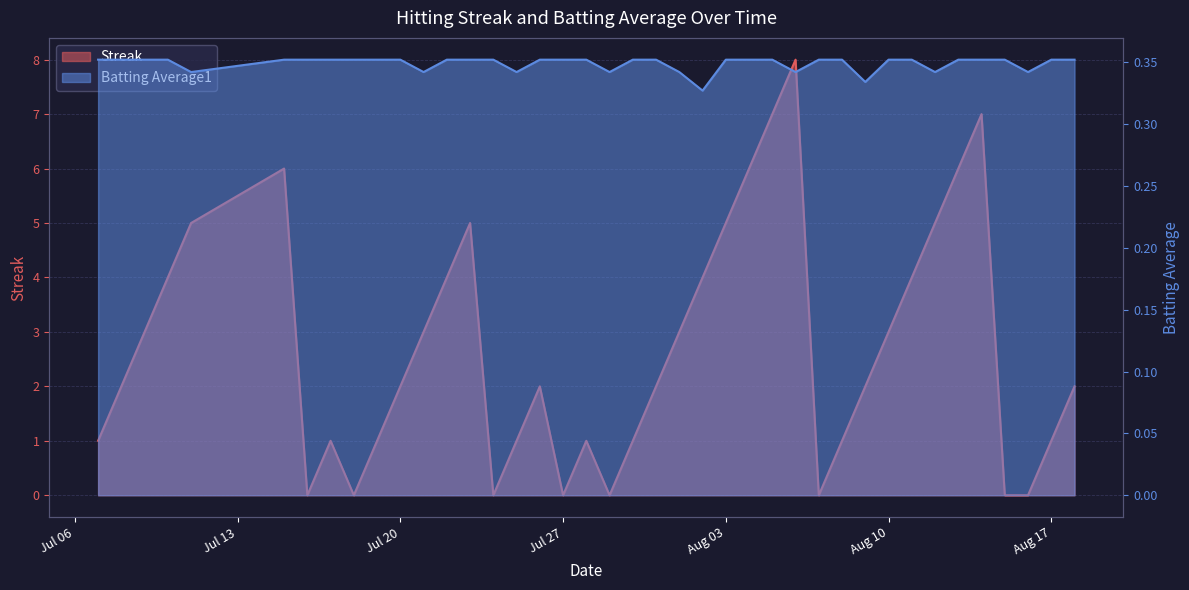

Which series has the widest spread of values?

Streak